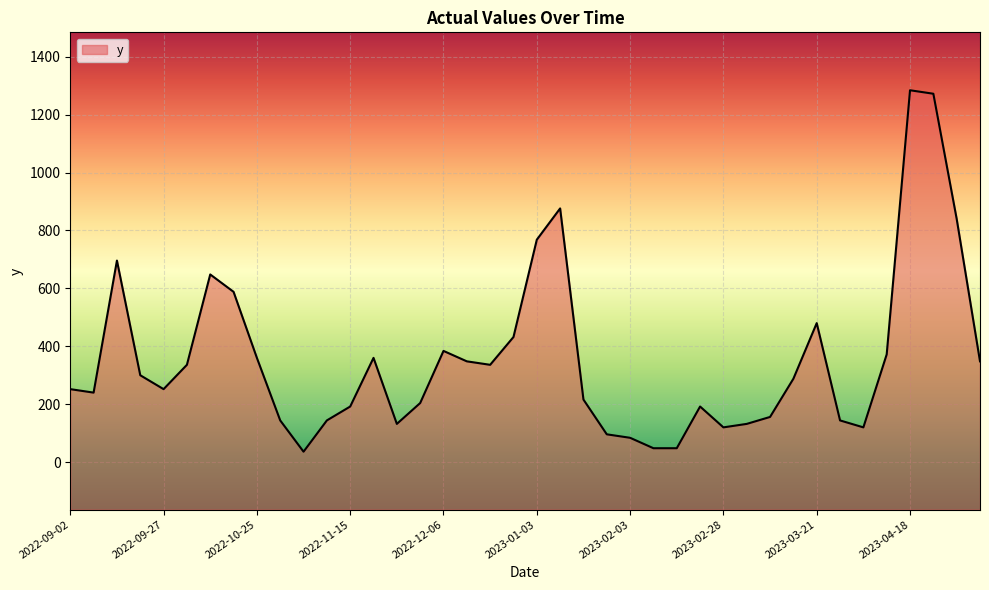

Rank the categories by value from lowest to highest.

2022-11-04, 2023-02-07, 2023-02-14, 2023-02-03, 2023-01-31, 2023-02-28, 2023-04-04, 2022-11-29, 2023-03-03, 2022-10-31, 2022-11-08, 2023-03-28, 2023-03-07, 2022-11-15, 2023-02-23, 2022-12-02, 2023-01-24, 2022-09-06, 2022-09-02, 2022-09-27, 2023-03-14, 2022-09-20, 2022-10-04, 2022-12-20, 2022-12-13, 2023-05-09, 2022-10-25, 2022-11-22, 2023-04-11, 2022-12-06, 2022-12-27, 2023-03-21, 2022-10-18, 2022-10-11, 2022-09-13, 2023-01-03, 2023-05-02, 2023-01-17, 2023-04-24, 2023-04-18